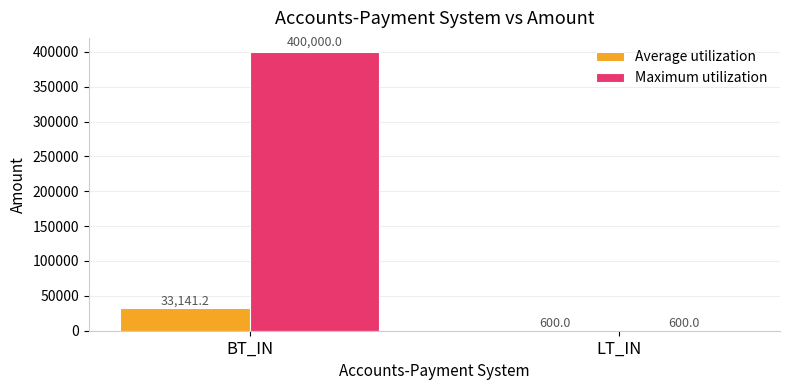

At which category does the chart reach its peak across all series?

BT_IN